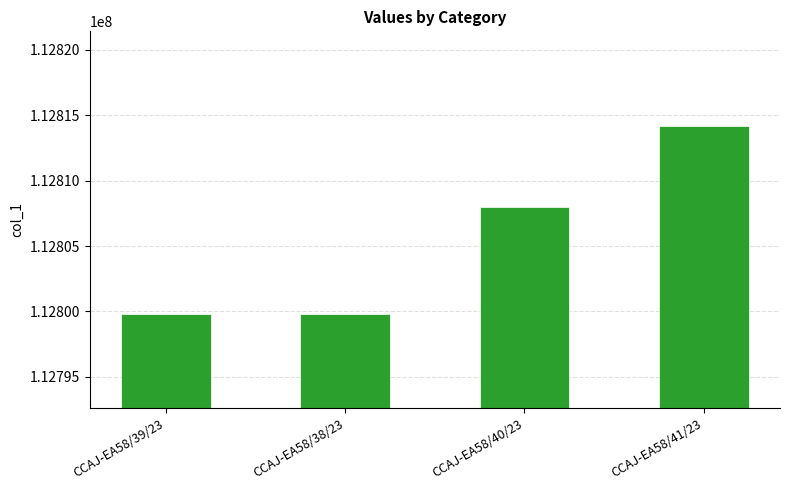

Does the chart contain any negative values?

No